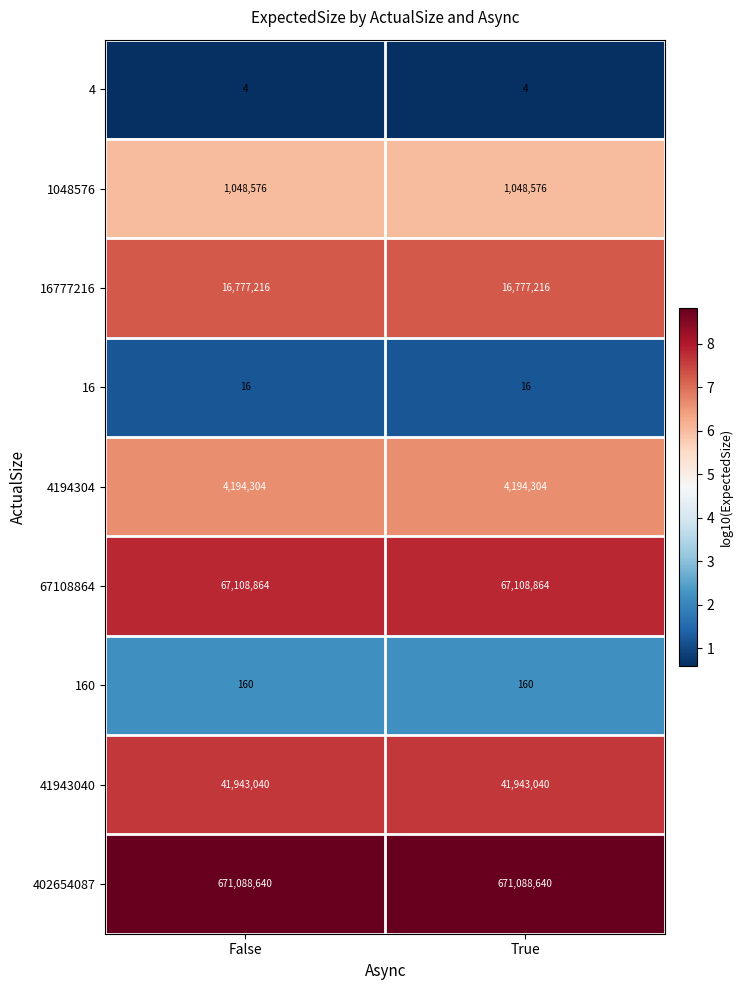

Reading left to right, transcribe all the data shown in this chart.

4: False=4	True=4
1048576: False=1048576	True=1048576
16777216: False=16777216	True=16777216
16: False=16	True=16
4194304: False=4194304	True=4194304
67108864: False=67108864	True=67108864
160: False=160	True=160
41943040: False=41943040	True=41943040
402654087: False=671088640	True=671088640